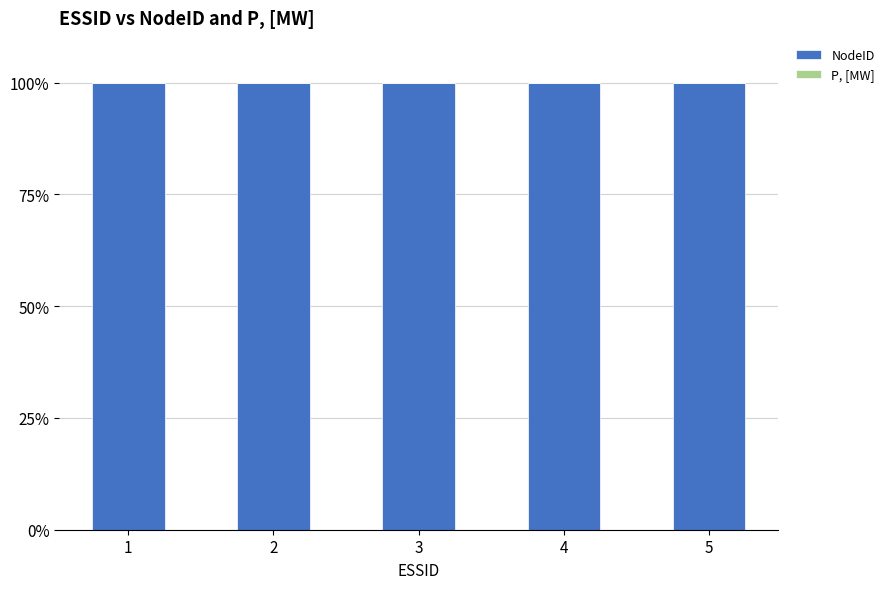

List the labels in order of P, [MW] value, smallest first.

1, 2, 3, 4, 5